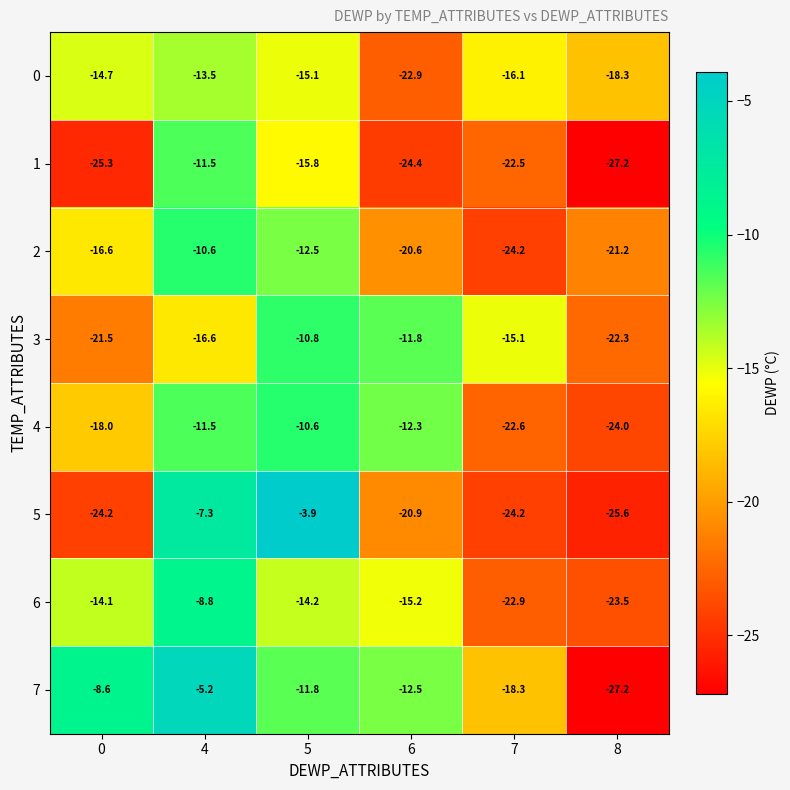

What is the spread (max minus min) of values at 5?

11.9